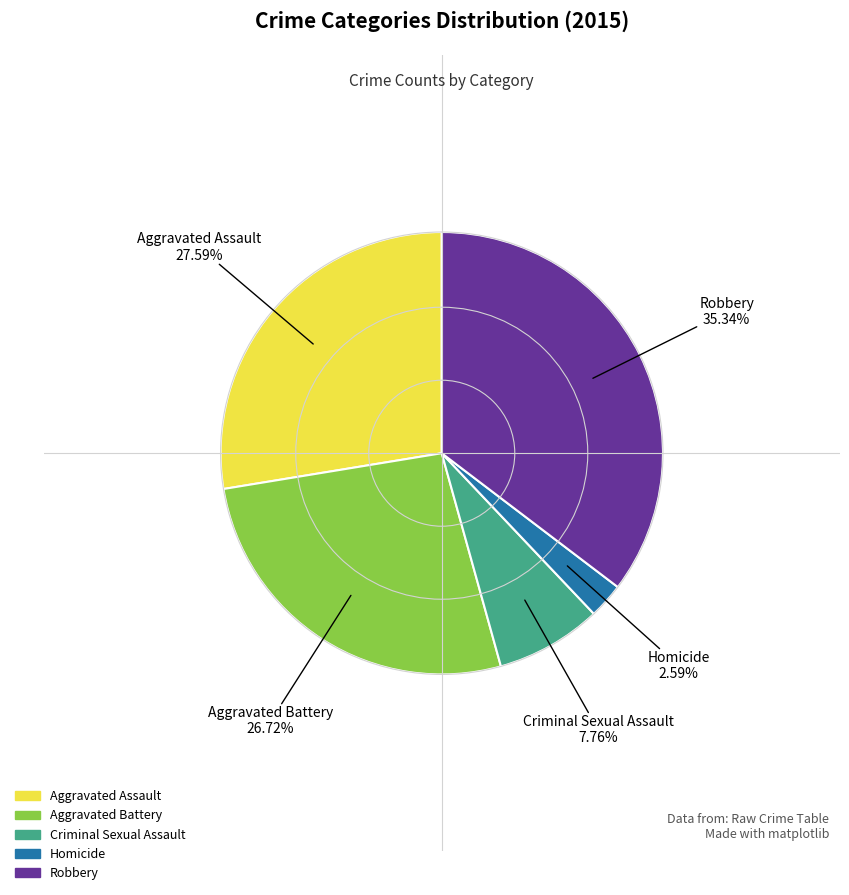

Approximately how many times larger is the value at Aggravated Assault compared to Criminal Sexual Assault?

3.6